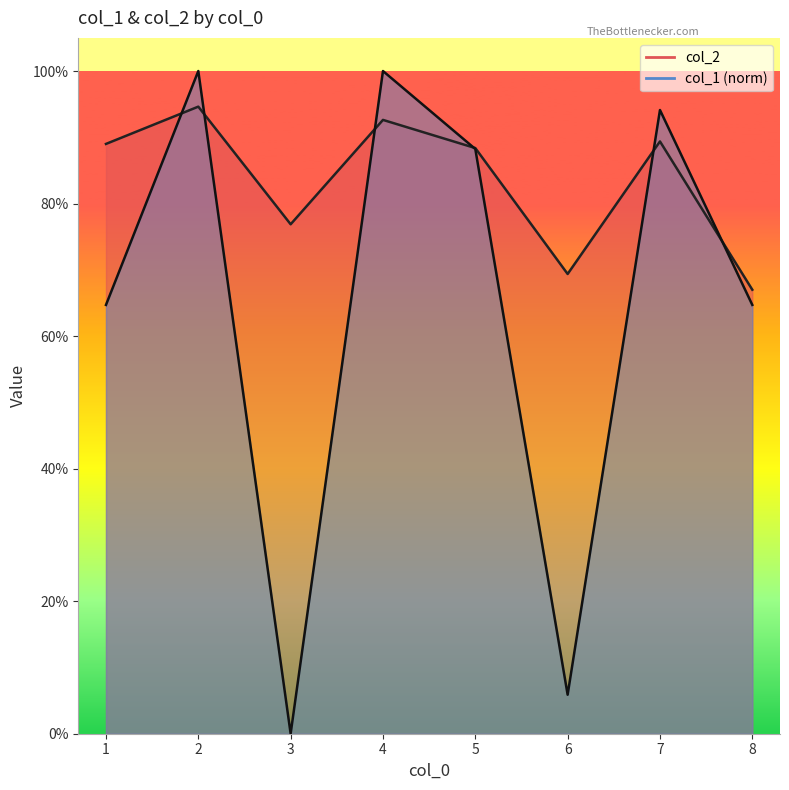

What are all the series names shown in the legend?

col_2, col_1